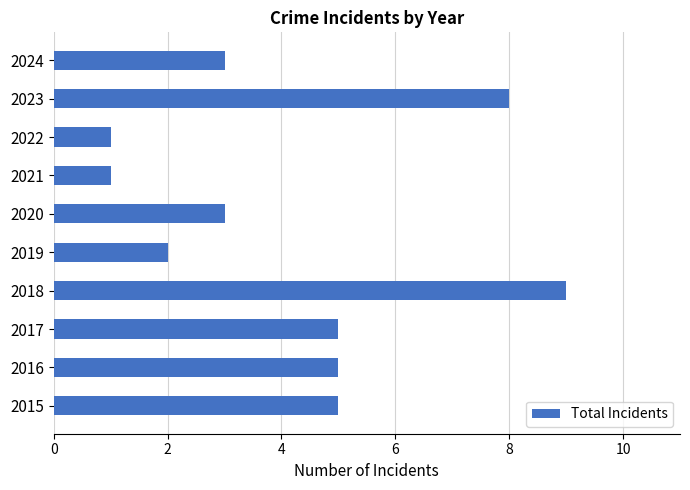

What is the difference between the values at 2018 and 2017?

4